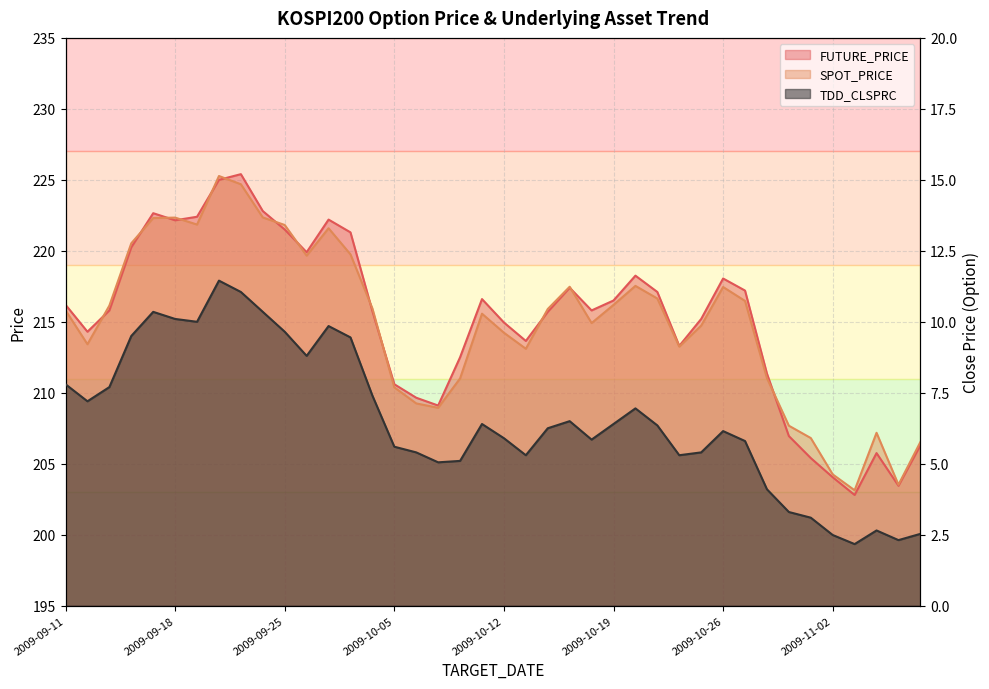

What is the value of the FUTURE_PRICE point at the 30th from the left?

215.2